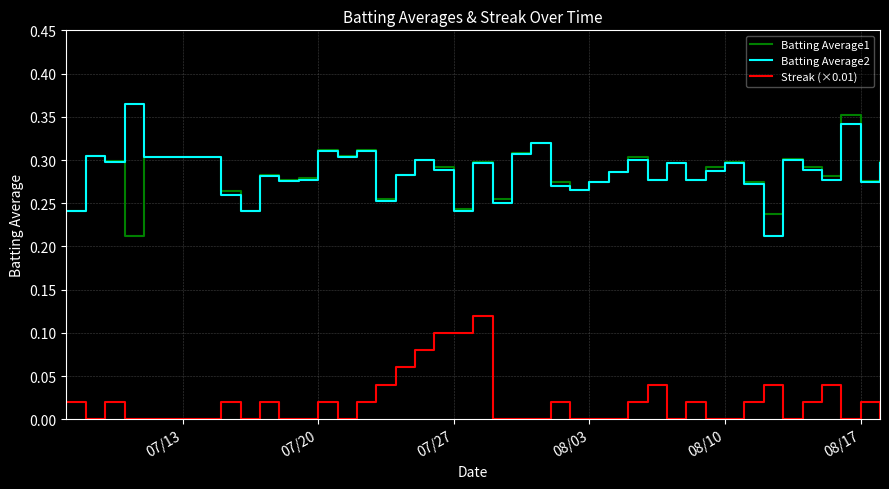

True or false: Streak (×0.01) and Batting Average1 intersect in this chart.

False